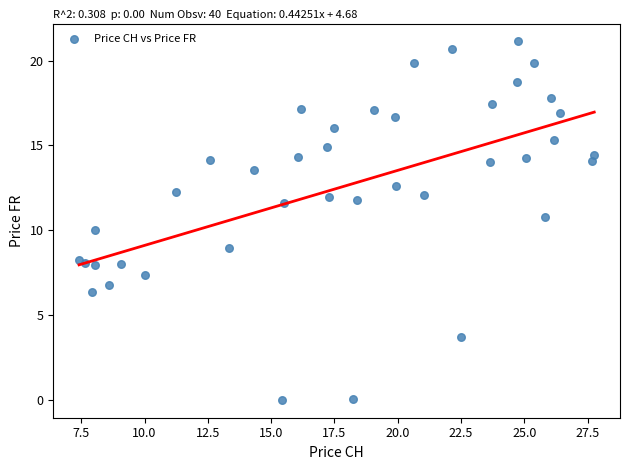

What is the range of X values (max minus min)?

20.4